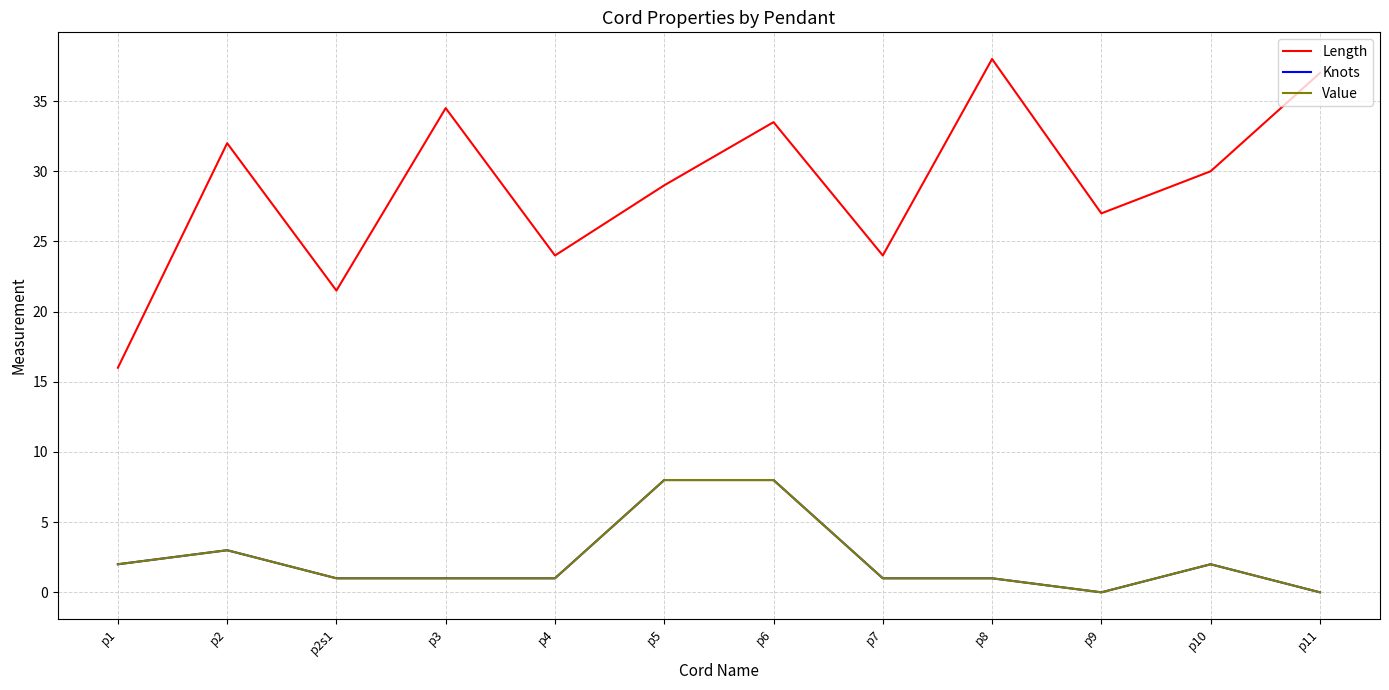

What is the difference between the Length values at p7 and p2s1?

2.5